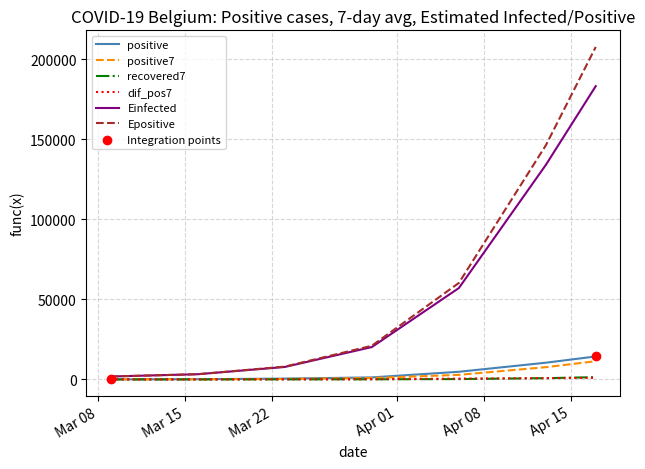

What is the greatest value displayed?

207830.6